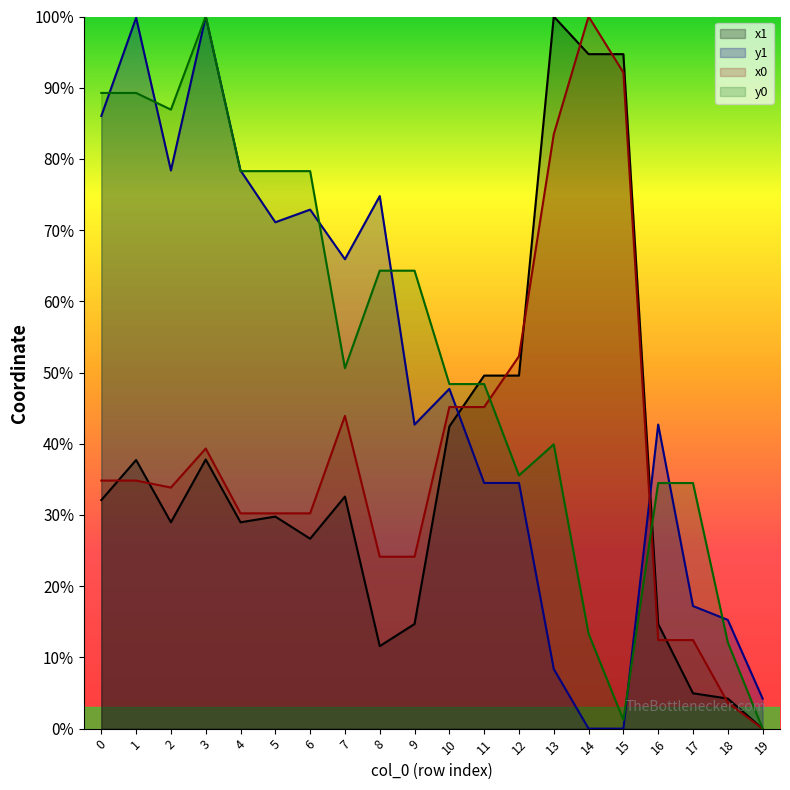

What is the average value of the y0 series?

52.4